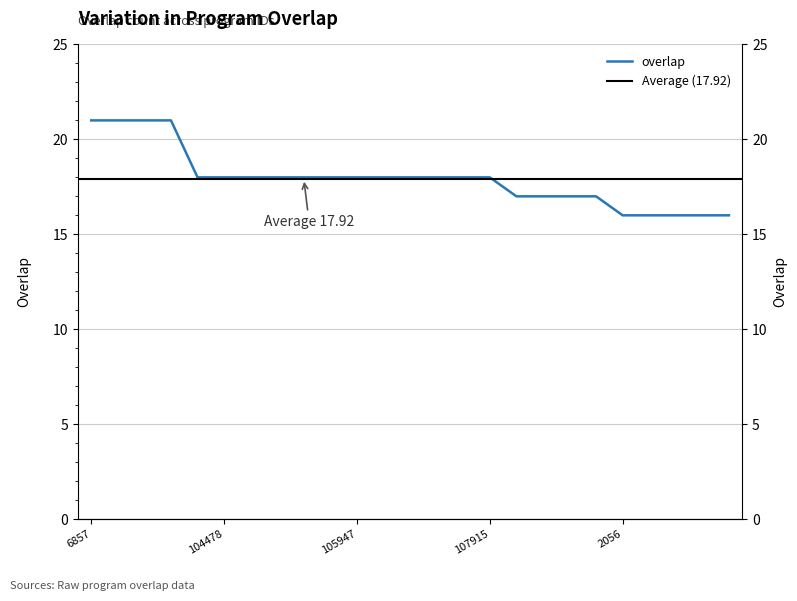

How many data points are above 18?

4